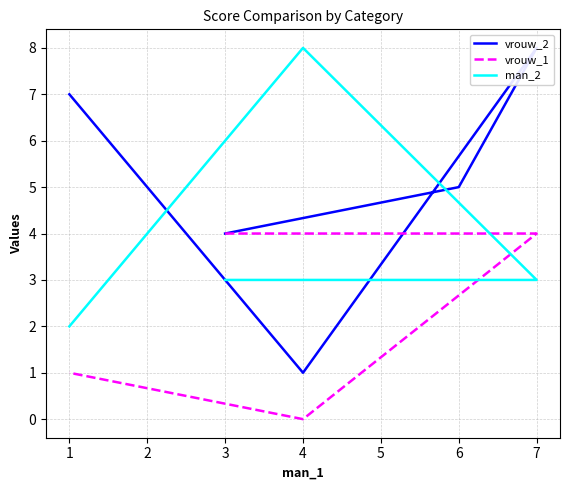

The value of vrouw_2 at 6 is 8. True or false?

False